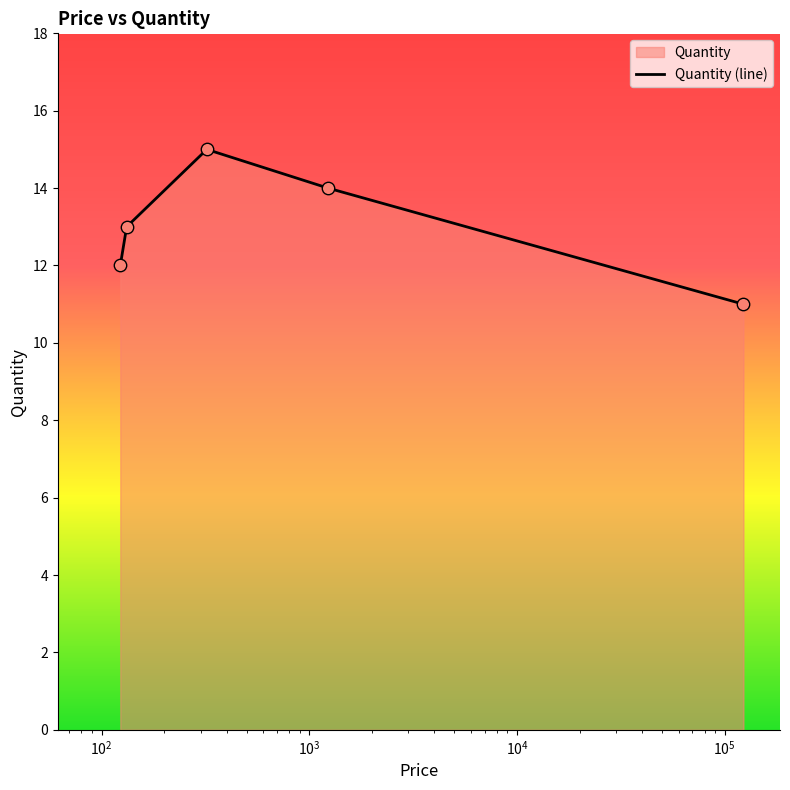

What is the minimum value shown in the chart?

11